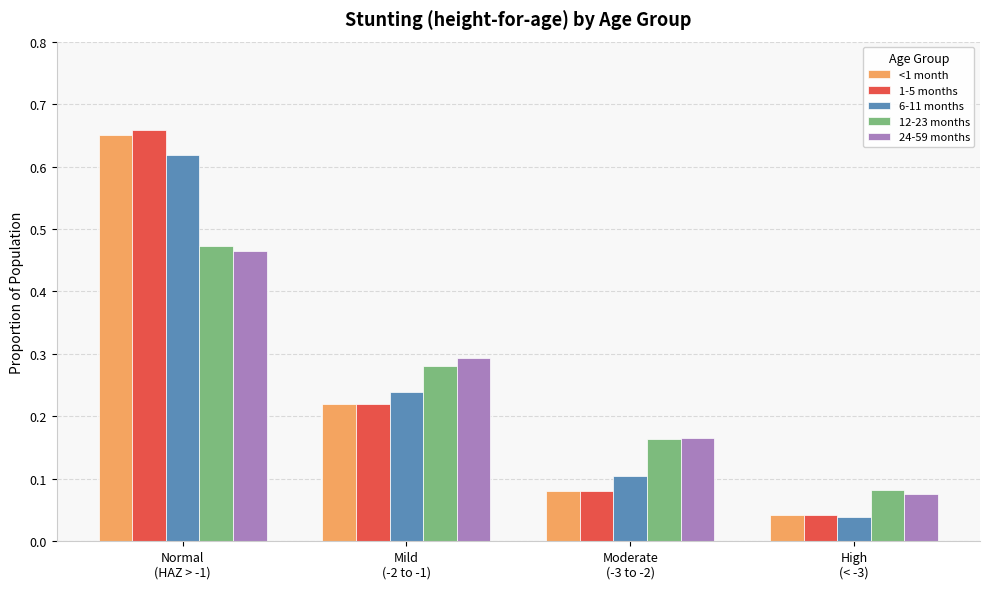

Which label corresponds to the smallest value in the chart?

High
(< -3)